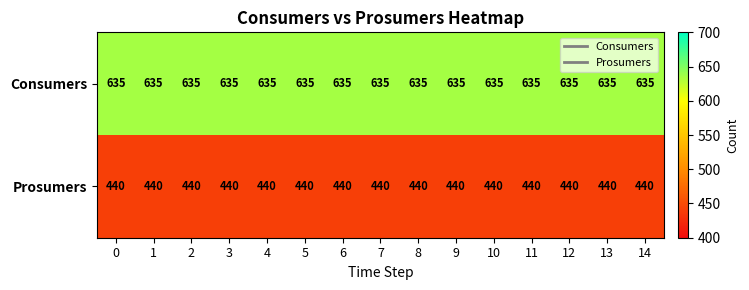

Rank the series by their average value, from lowest to highest.

Prosumers, Consumers